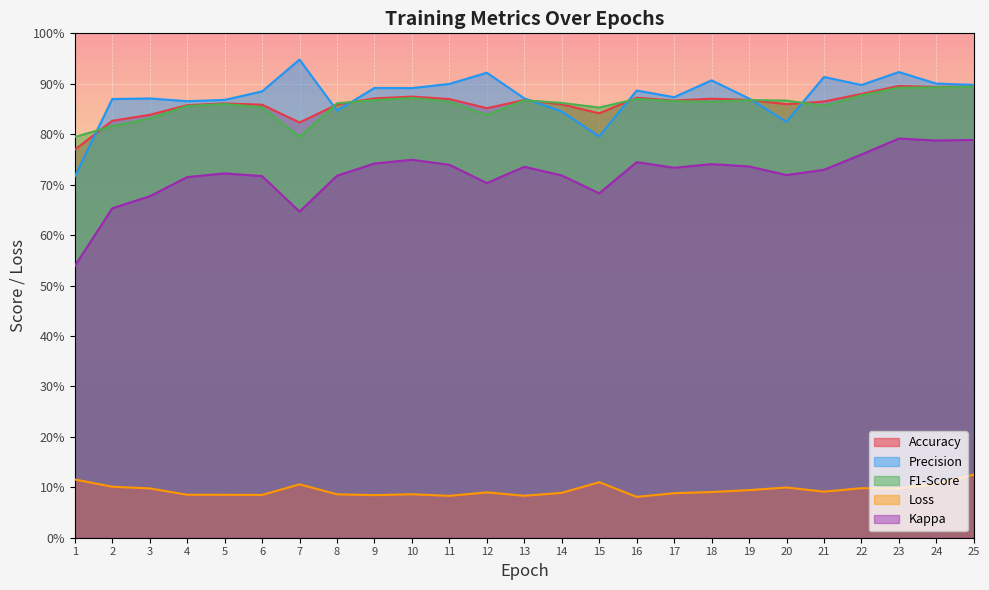

Where is Accuracy nearest to the value 0?

1